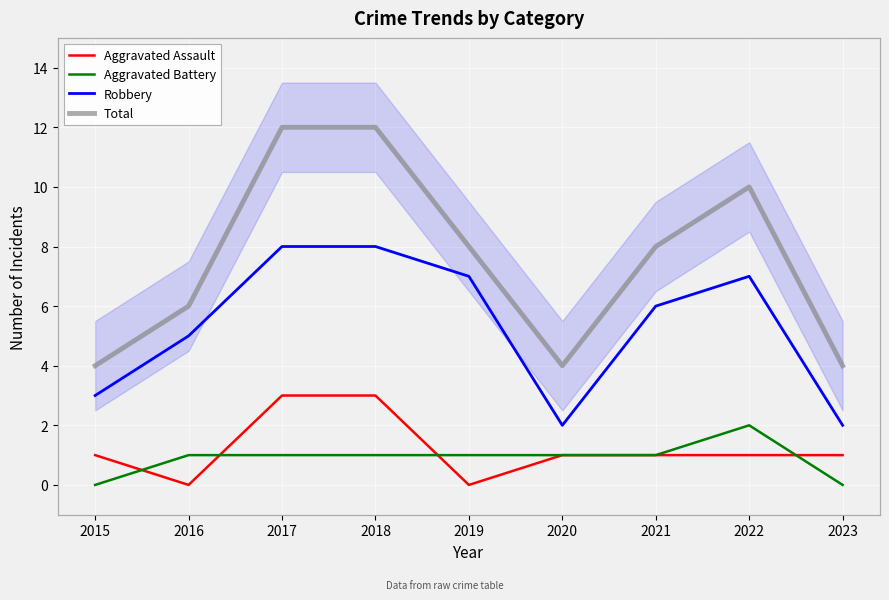

What is the difference between the Robbery values at 2016 and 2020?

3